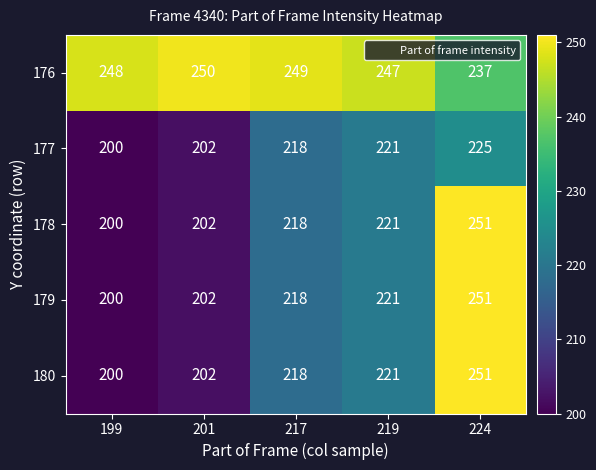

Reading left to right, what are all the values shown in this chart?

176: 248	250	249	247	237
177: 200	202	218	221	225
178: 200	202	218	221	251
179: 200	202	218	221	251
180: 200	202	218	221	251